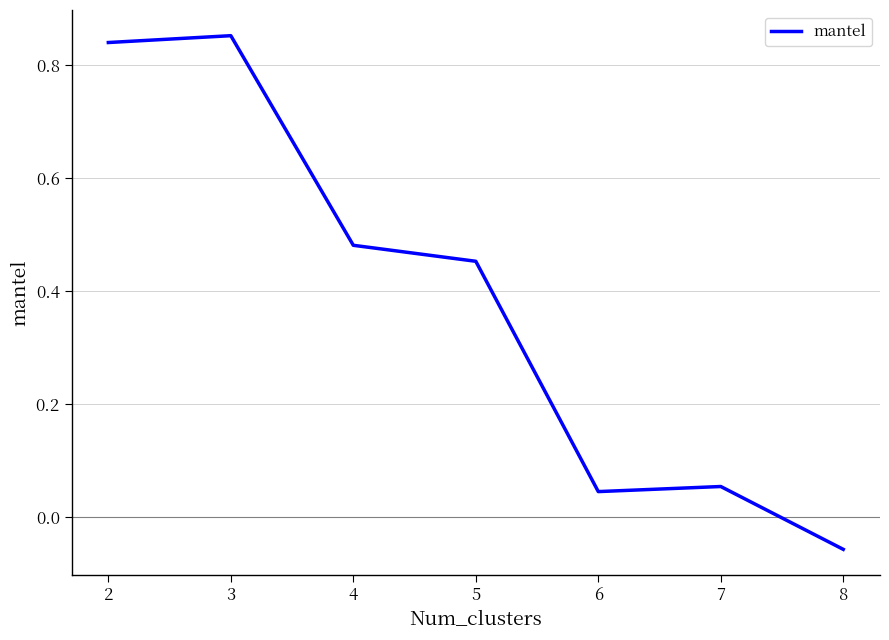

Count the number of values greater than 0.

6